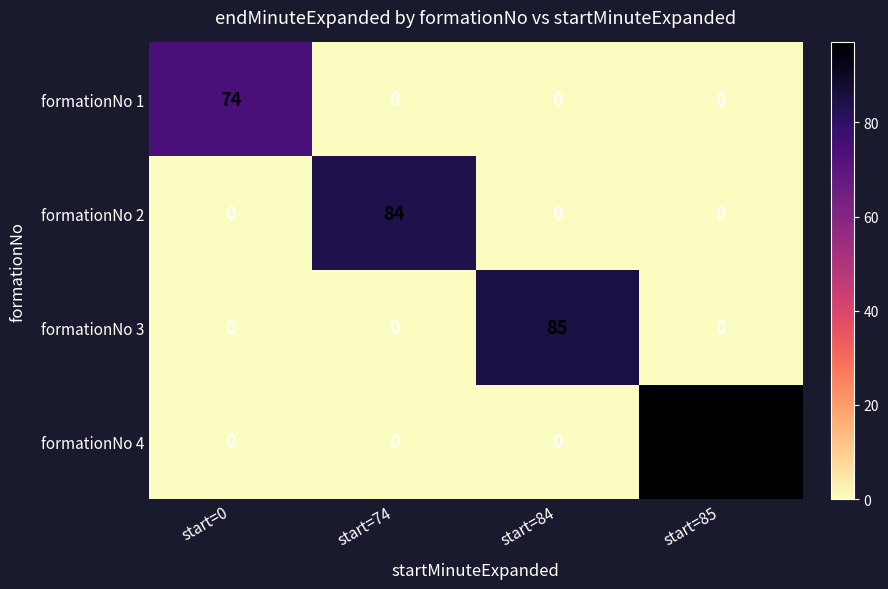

Reading right to left, list all the values displayed in this chart.

formationNo 1: 0	0	0	74
formationNo 2: 0	0	84	0
formationNo 3: 0	85	0	0
formationNo 4: 97	0	0	0